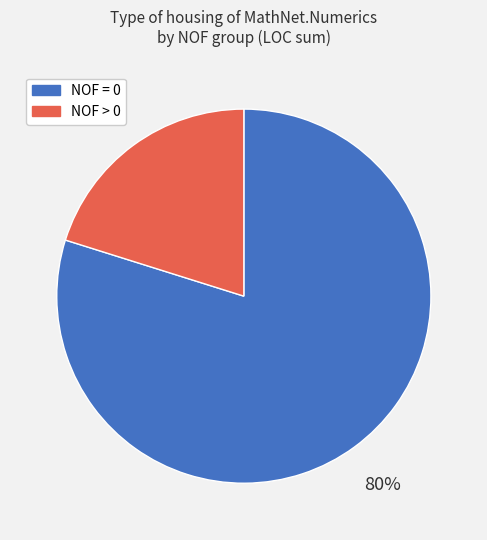

To the nearest percent, what is the average slice percentage?

50%